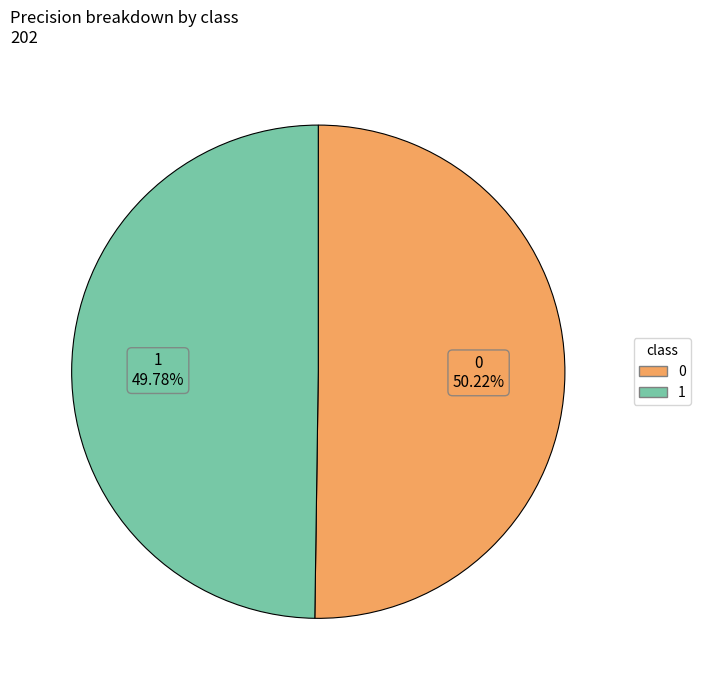

Is there a majority slice in this chart?

Yes